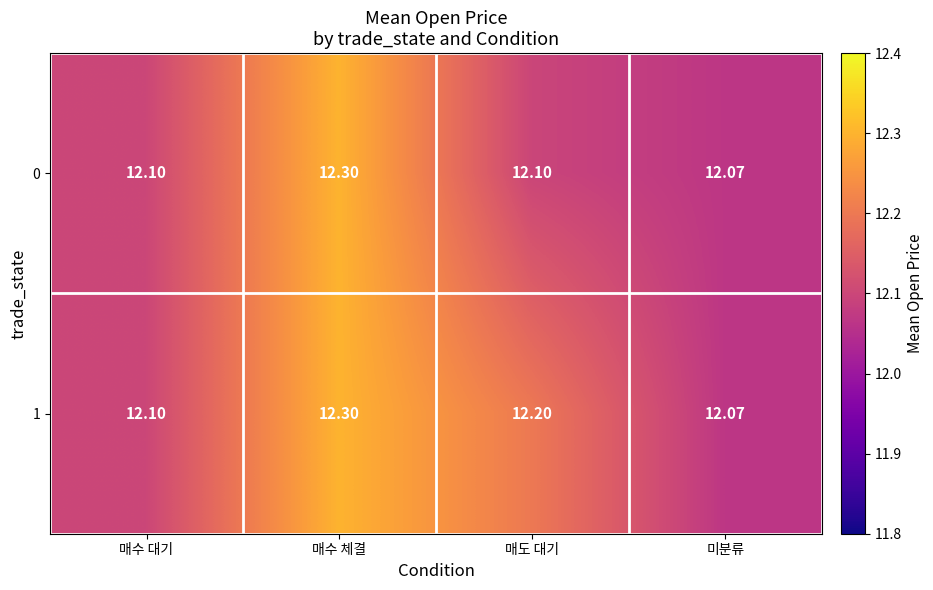

At which label is 0 closest to 12?

미분류